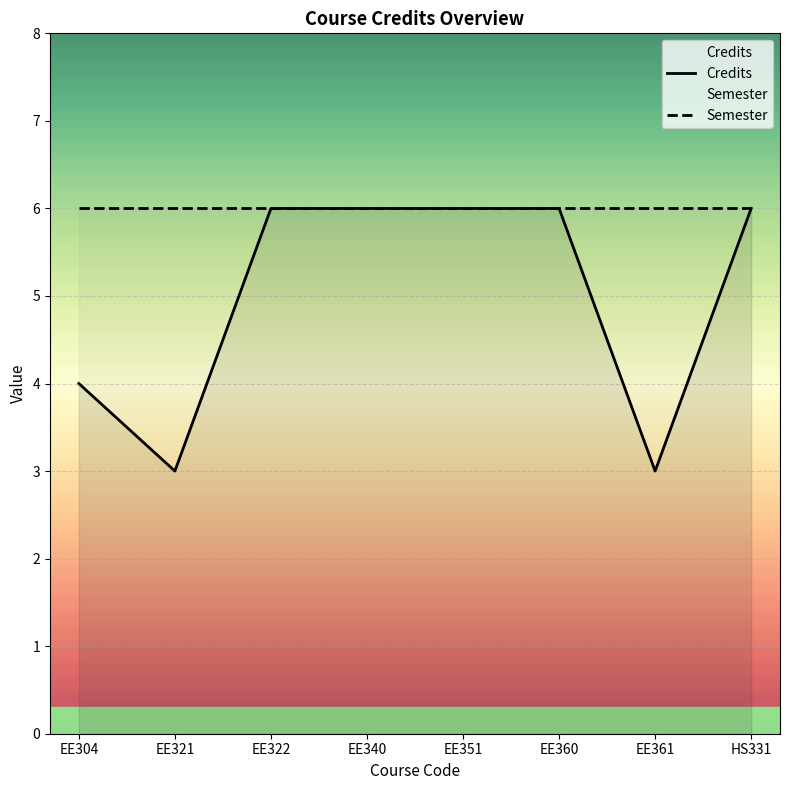

Read the Semester value at EE321.

6